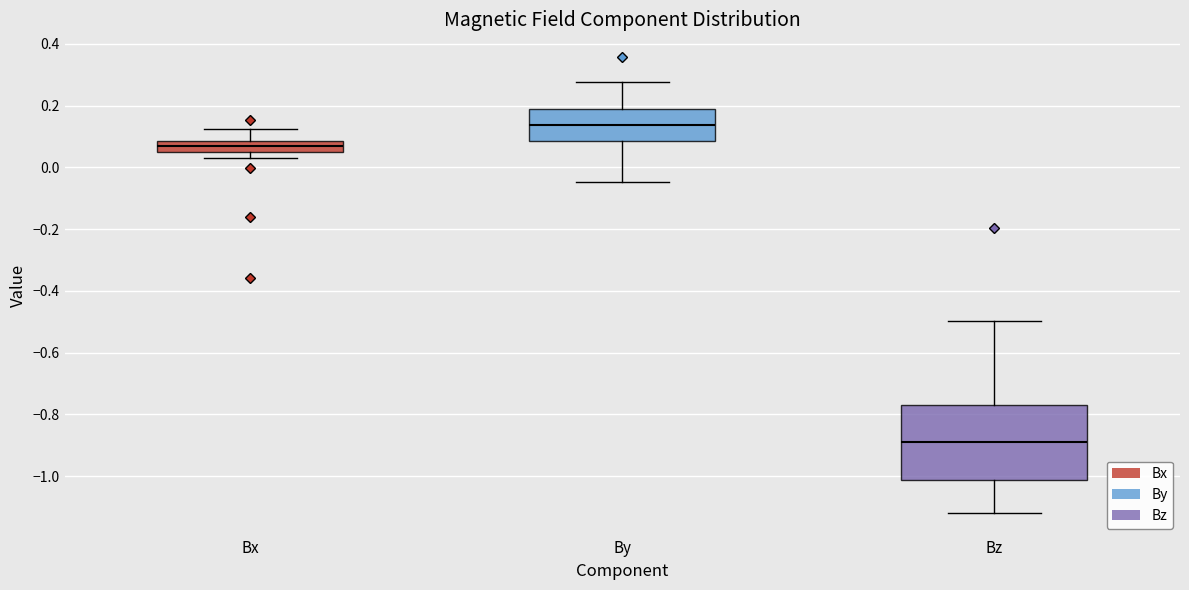

Reading left to right, transcribe this box plot: for each box, give where its median line is, the range the box spans, and where its two whiskers end, as read against the y-axis. The values are not printed on the chart, so give them approximately, as read against the axis.

Bx: median 0.06 (inside the box), box 0.06 to 0.08, whiskers 0.02 to 0.12
By: median 0.14, box 0.08 to 0.18, whiskers -0.04 to 0.28
Bz: median -0.90, box -1.02 to -0.76, whiskers -1.12 to -0.50